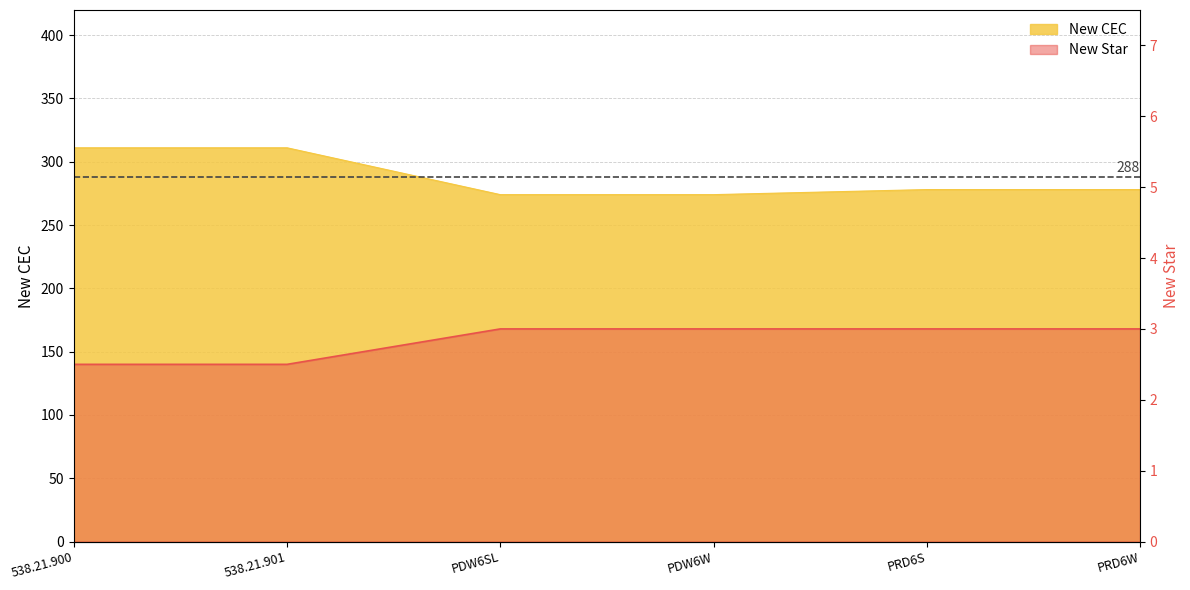

Is the value of New CEC at PRD6W greater than the value of New Star at PRD6S?

Yes